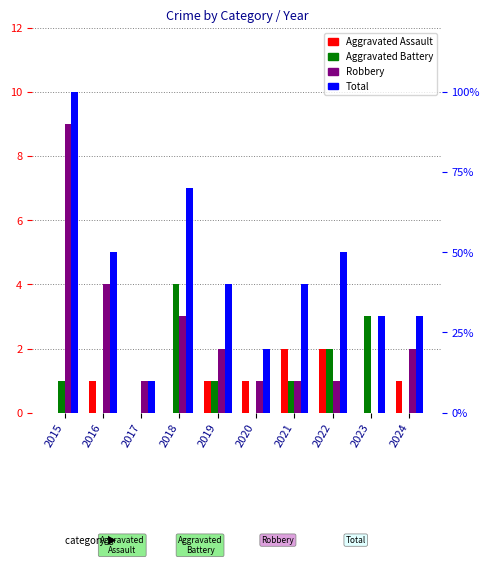

What is the value of the Robbery bar at the 3rd from the left?

1